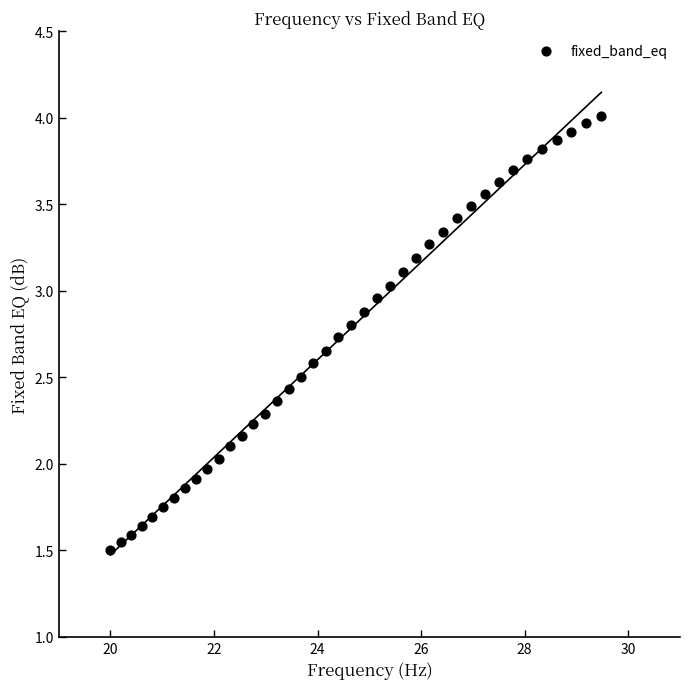

What is the range of X values (max minus min)?

9.5